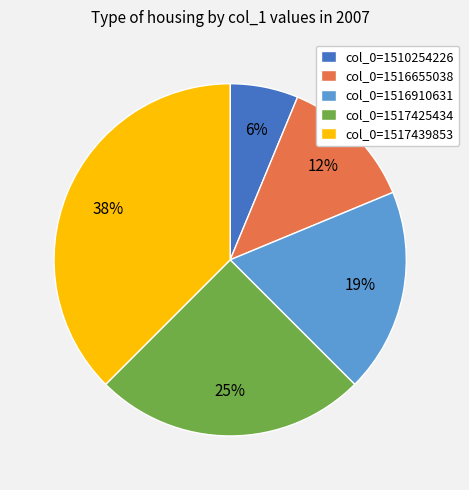

Does any single category account for the majority?

No